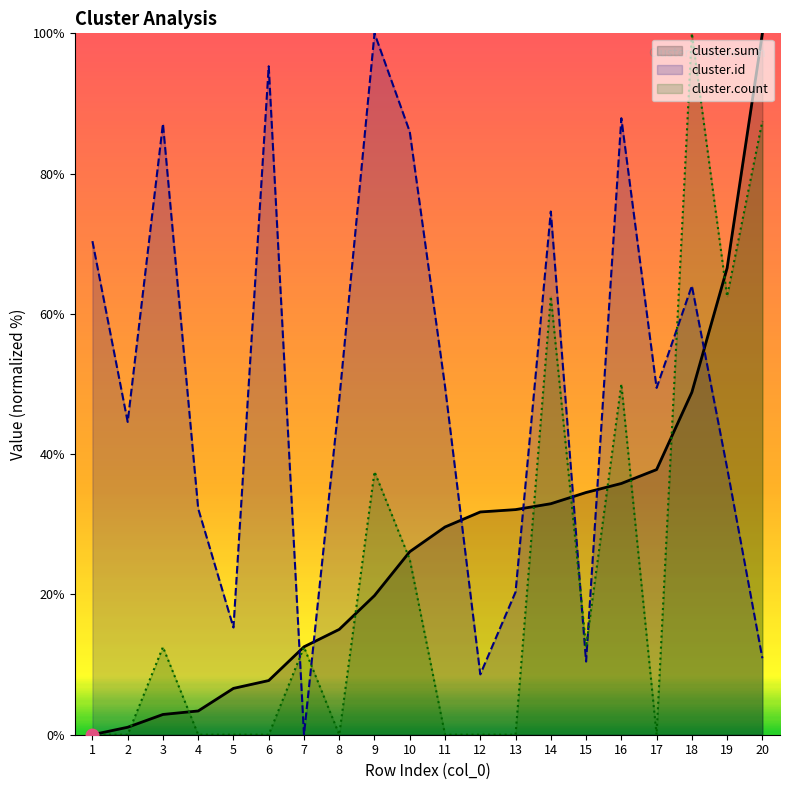

What is the difference between the highest and lowest values at 12?

31.8